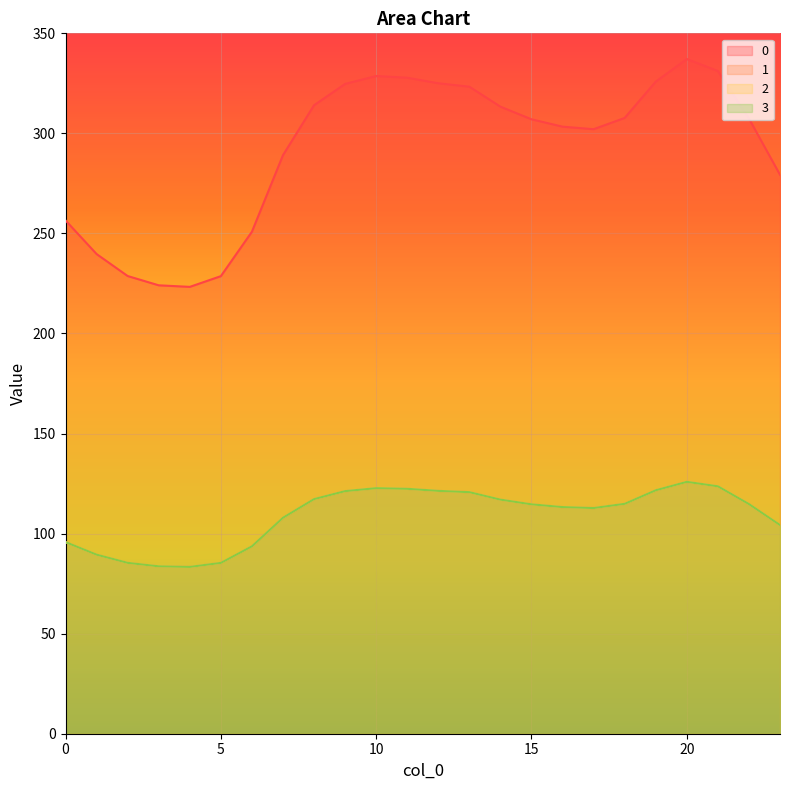

True or false: 0 and 3 intersect in this chart.

False